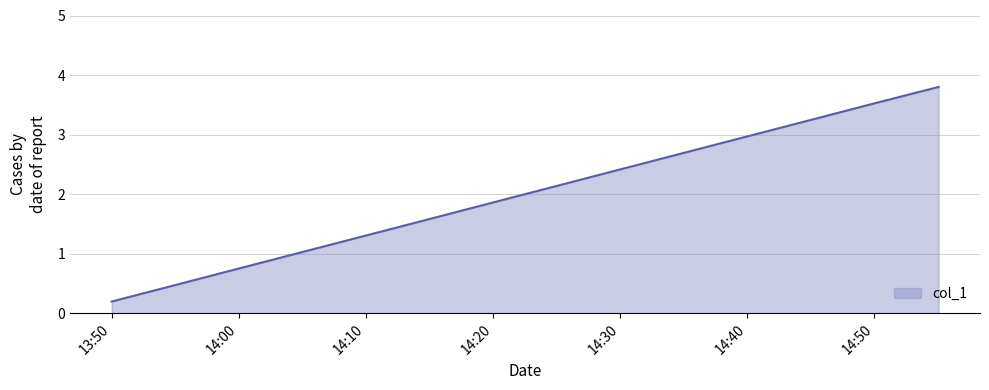

What is the maximum value shown in the chart?

3.8